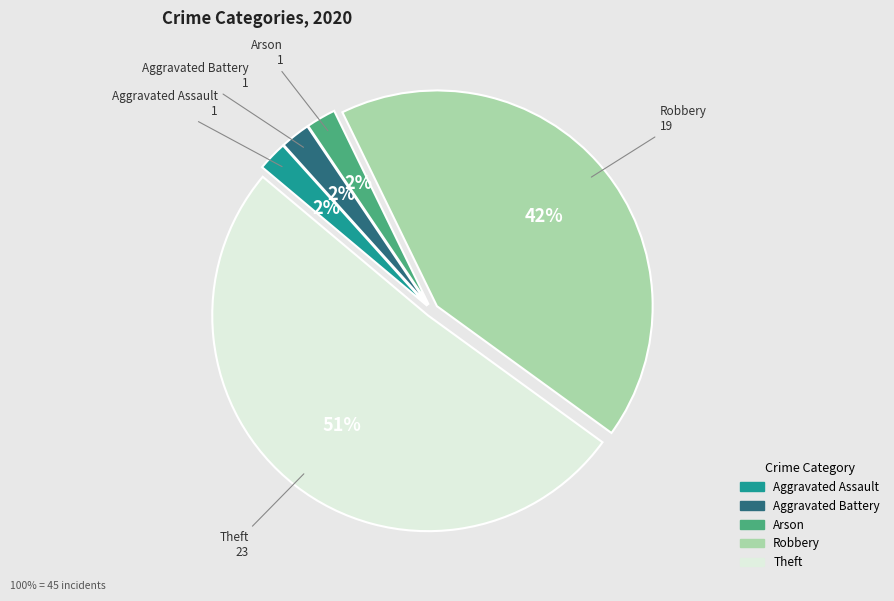

Which has a higher value, Arson or Robbery?

Robbery